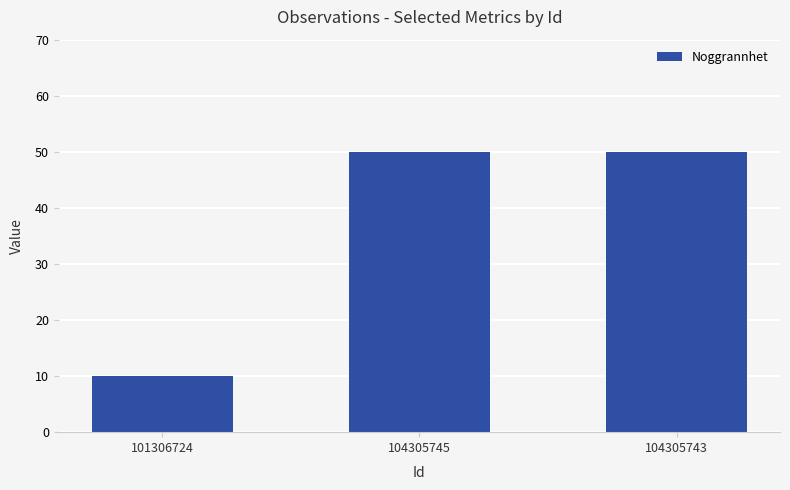

What is the sum of all values?

110